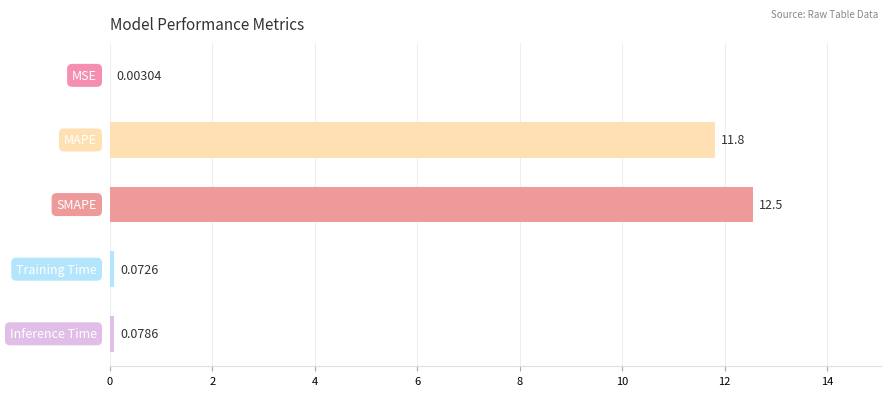

What is the sum of all values?

24.5